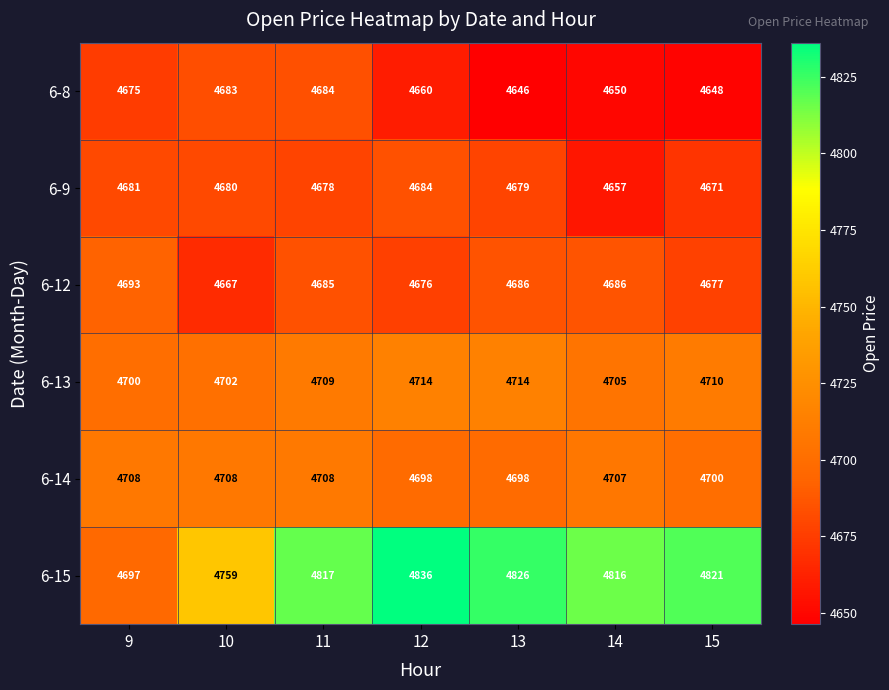

What is the sum of all 6-13 values?

32954